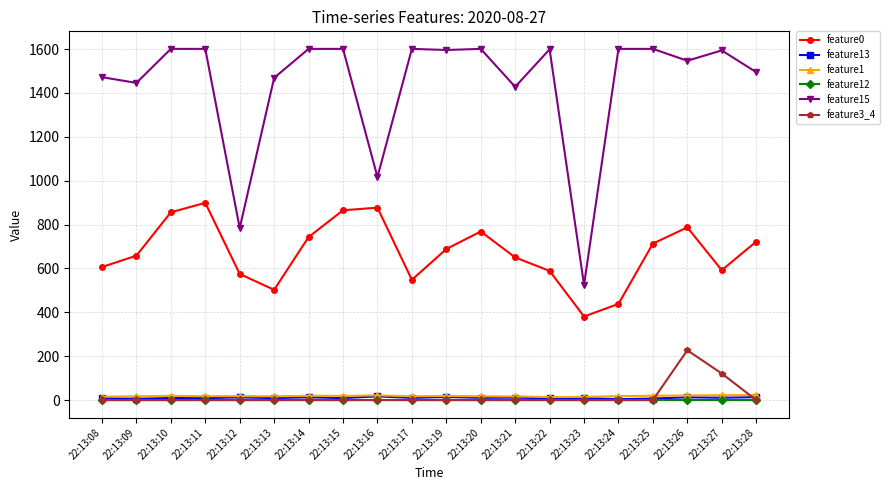

How many feature12 values are between 0 and 1?

20